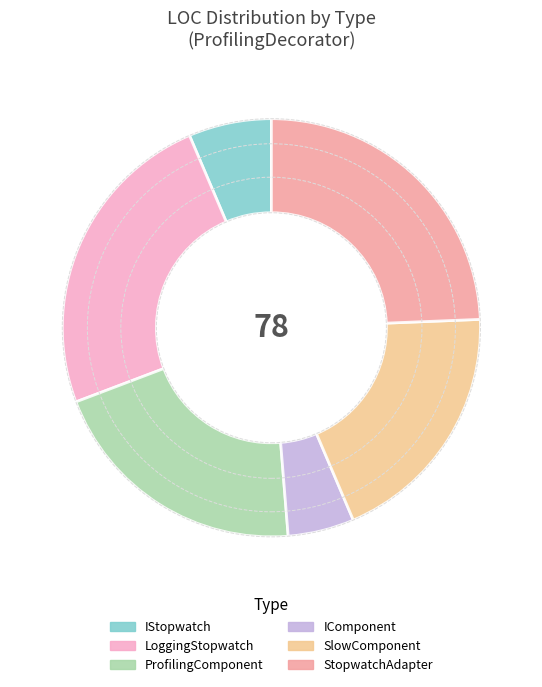

Does LoggingStopwatch account for over 50% of the chart?

No